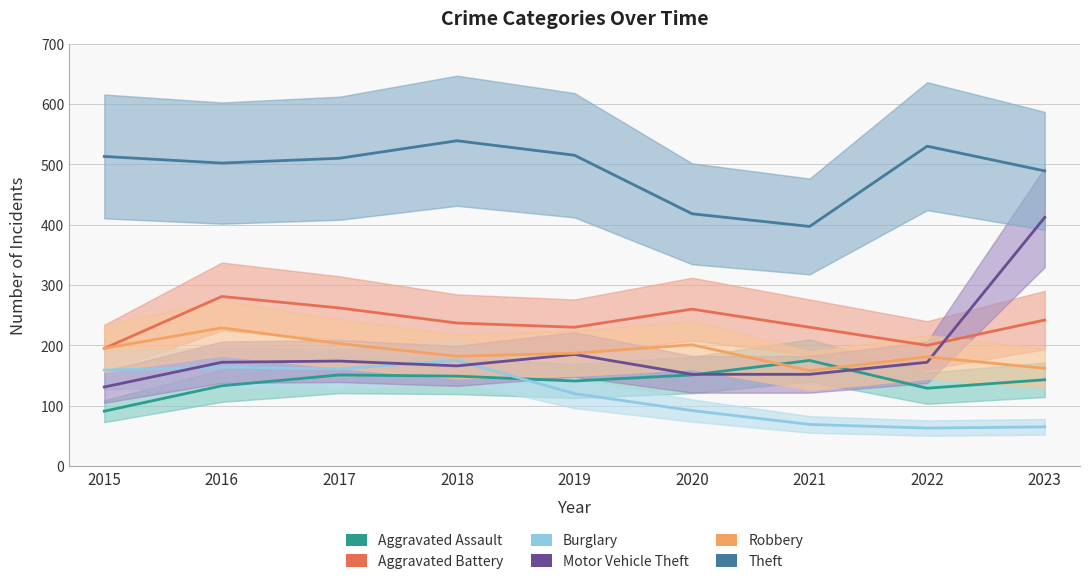

What is the maximum value shown in the chart?

539